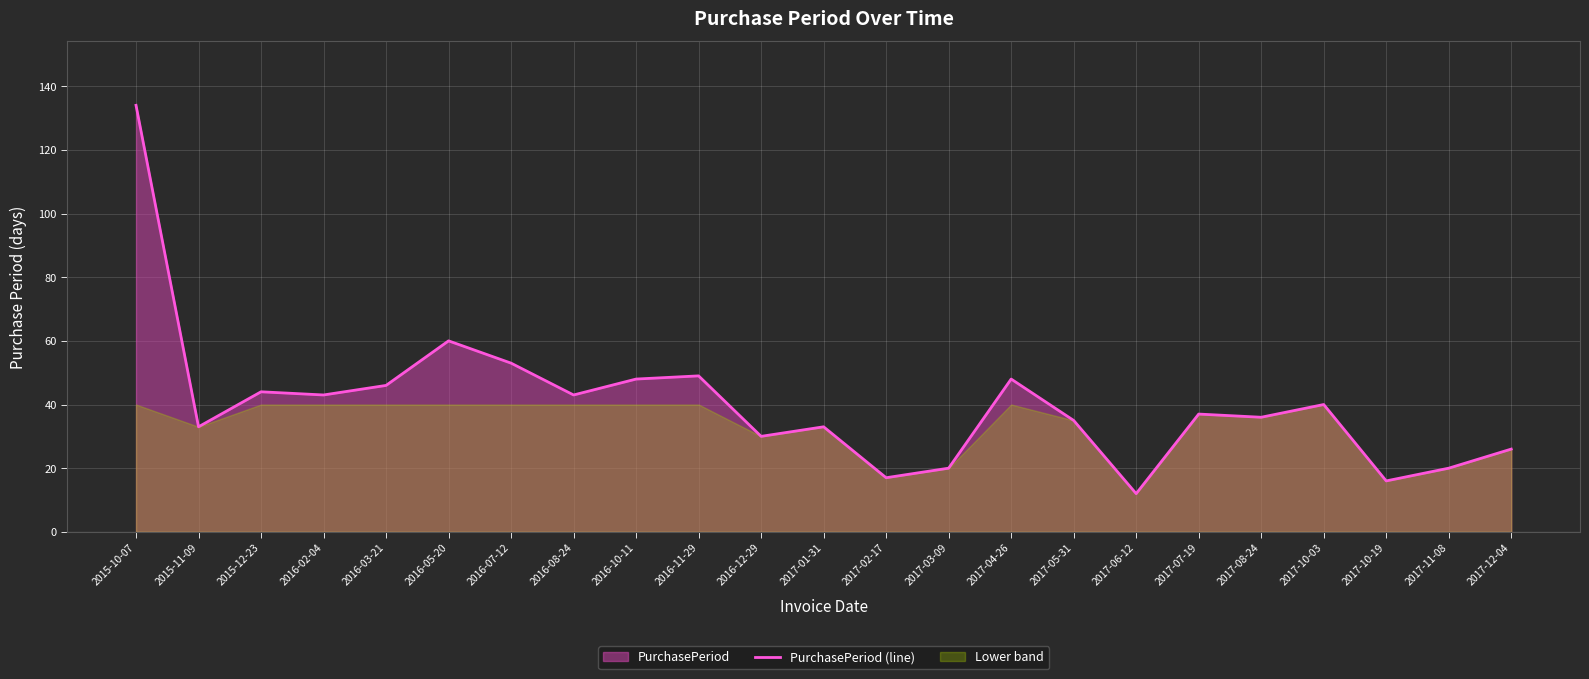

What is the difference between the values at 2016-12-29 and 2016-02-04?

13